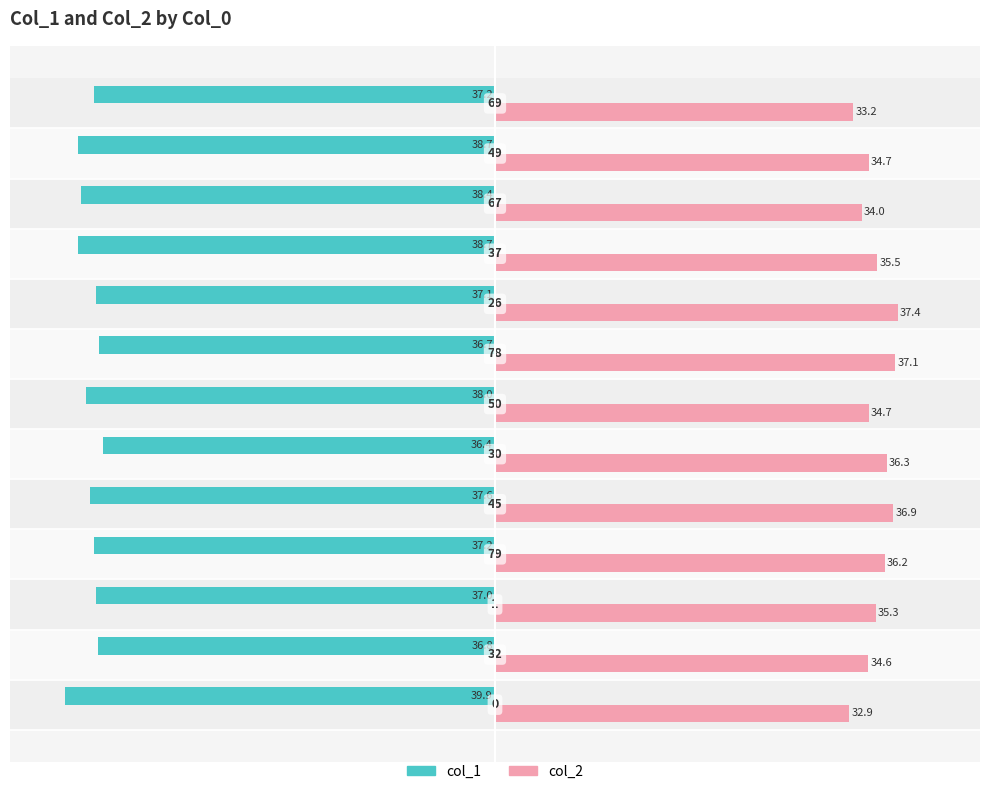

Which series has the widest spread of values?

col_2